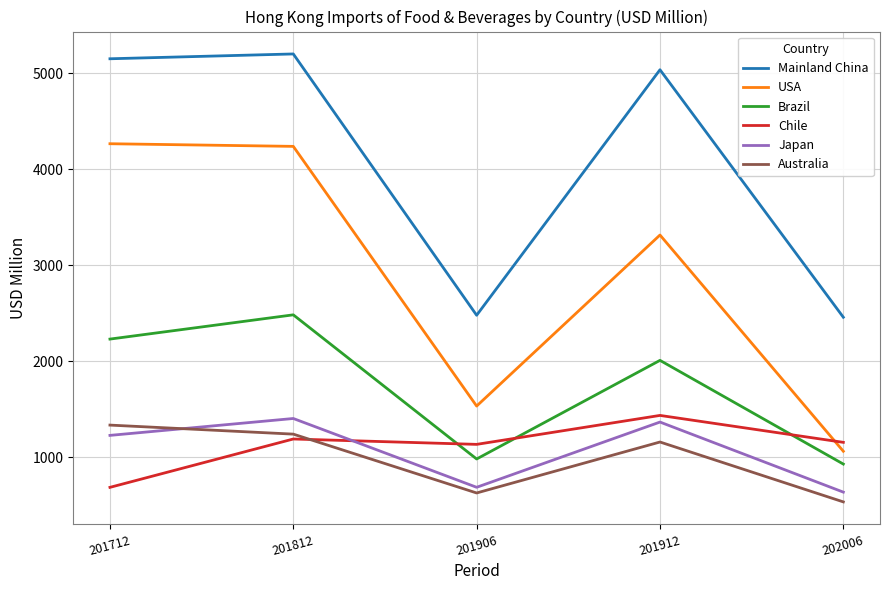

At which category is the sum across all series the highest?

201812